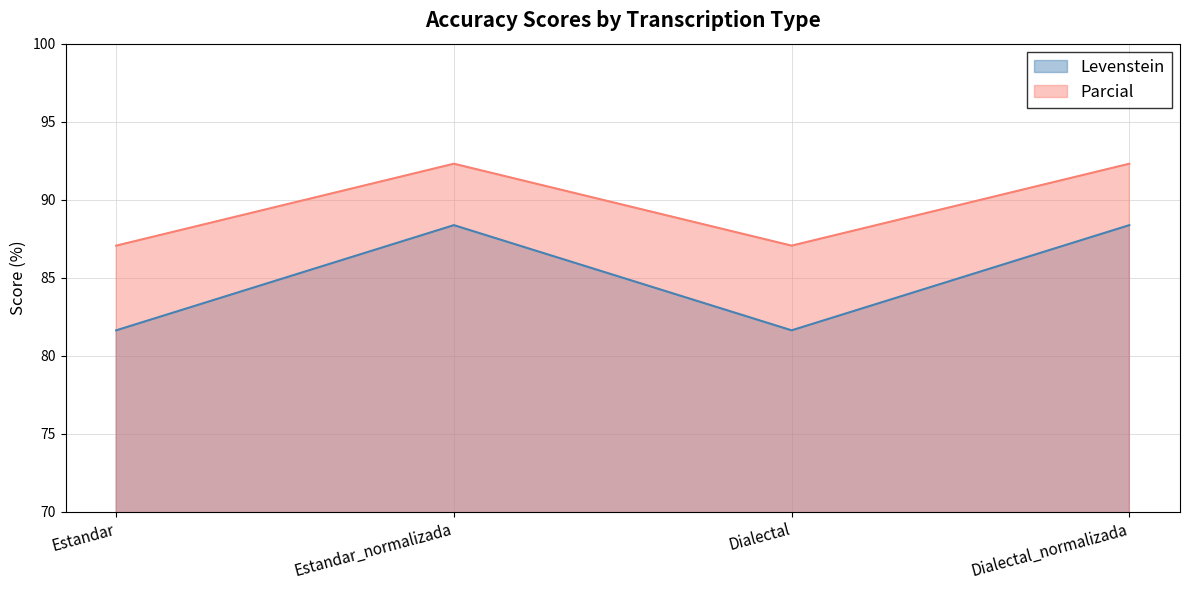

What is the total value across all series at Dialectal_normalizada?

180.7